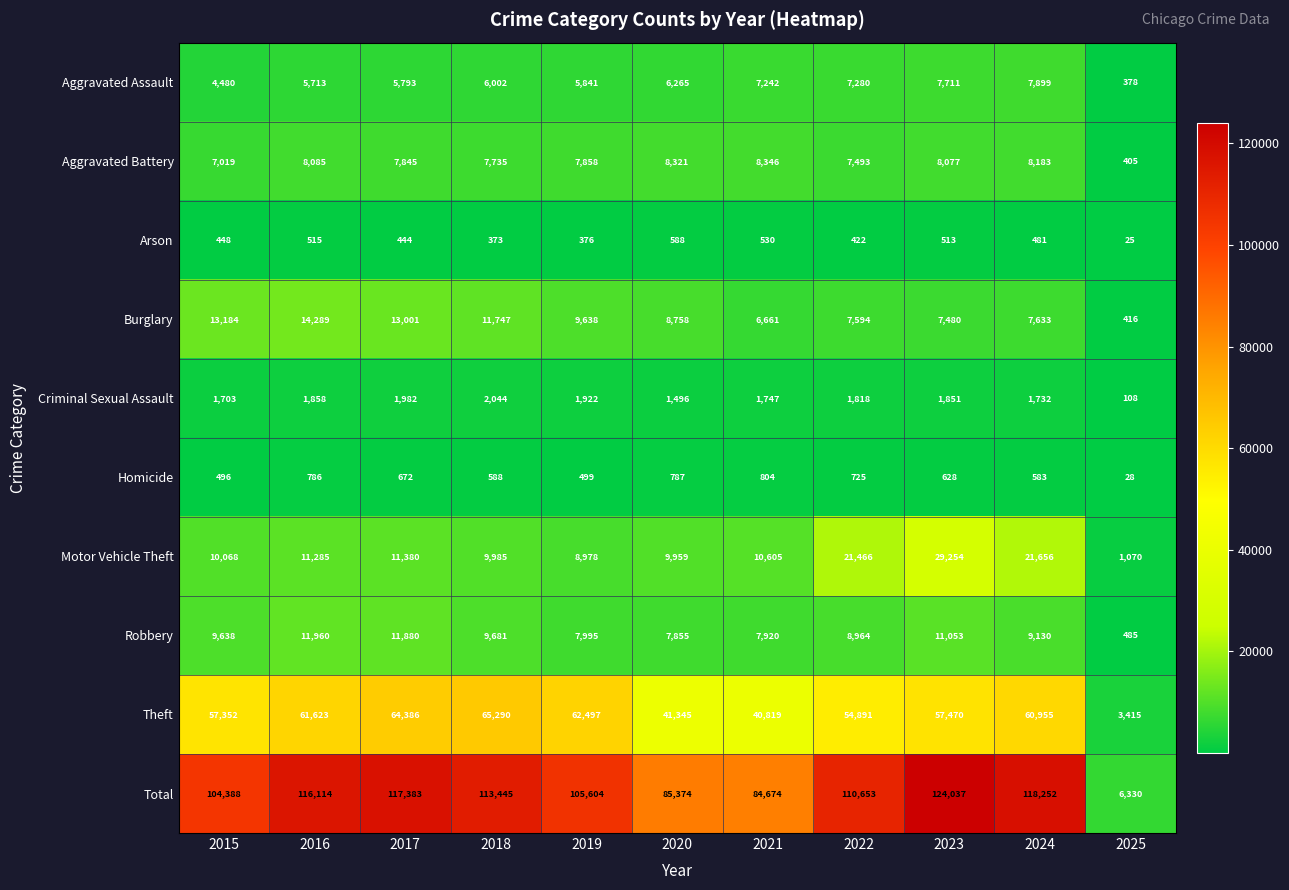

At how many categories does at least one series exceed 115241?

4